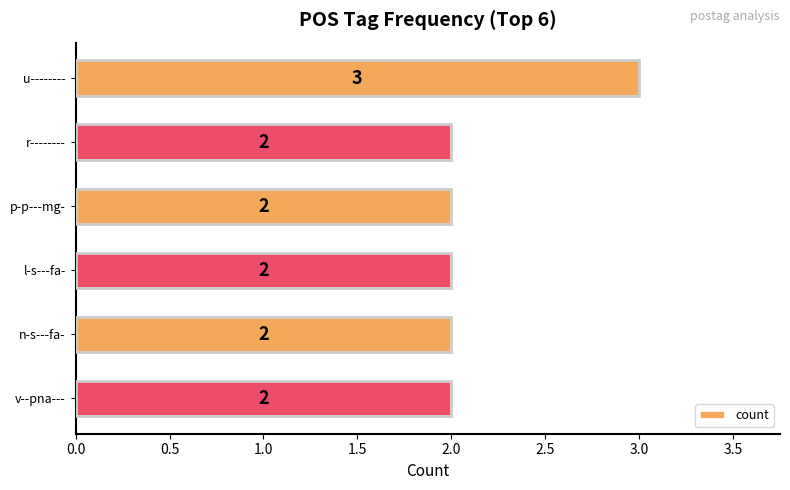

How many bars are there in total?

6